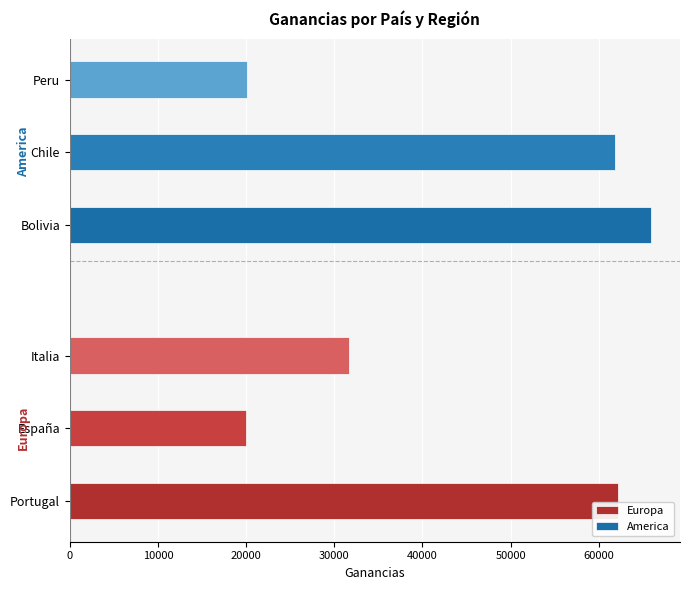

Count the Europa values in the range 20019 to 62187.

3